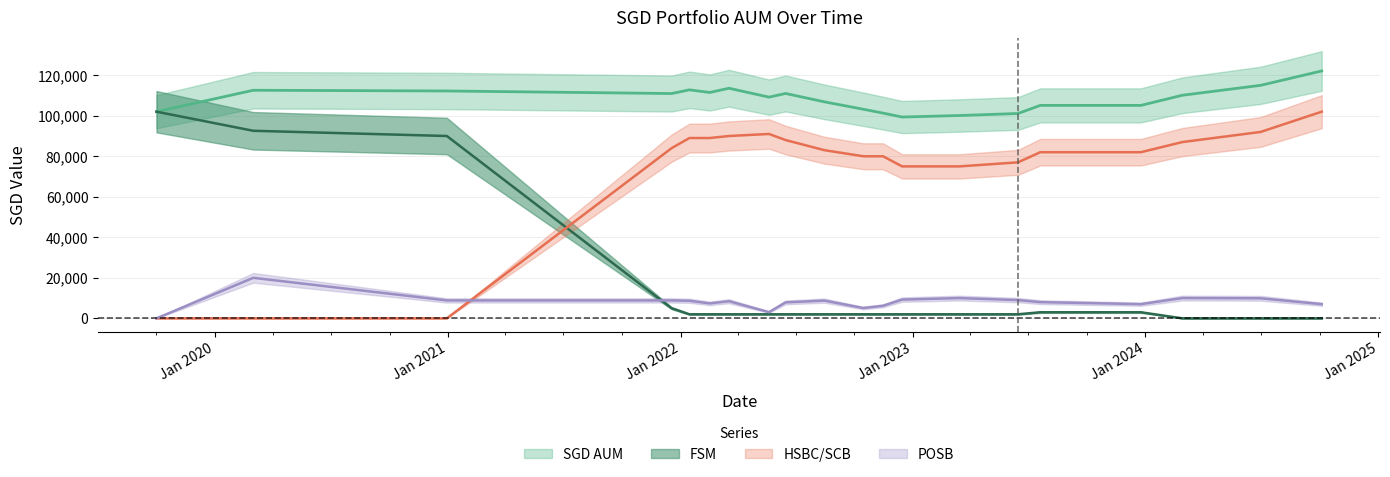

What is the difference between the second highest and second lowest values in the HSBC_SCB series?

92000.0